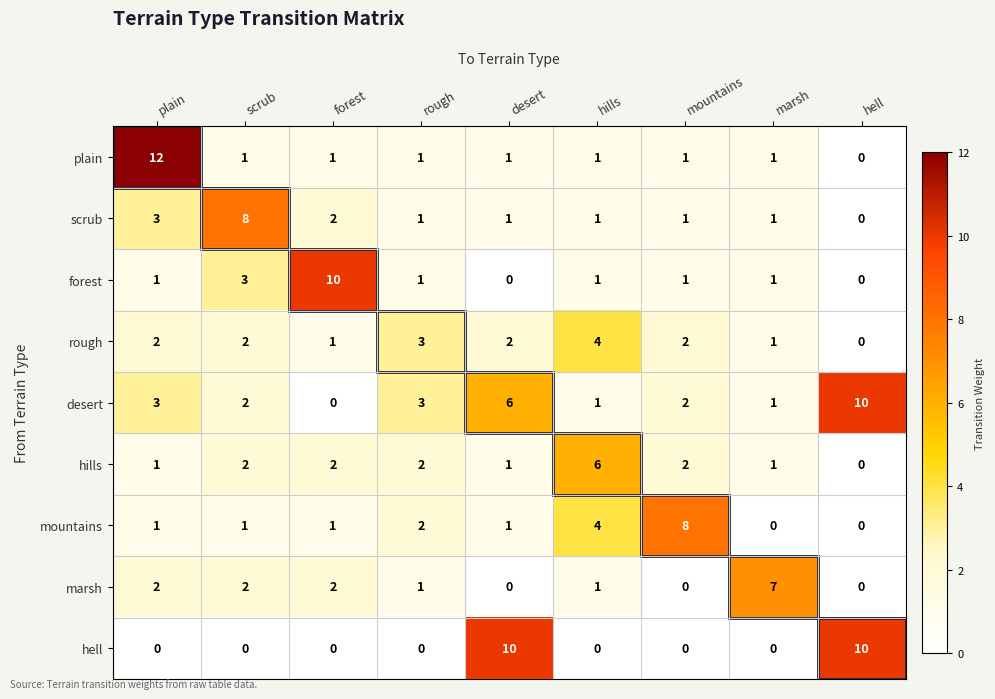

What is the difference between the maximum and minimum values in the mountains series?

8